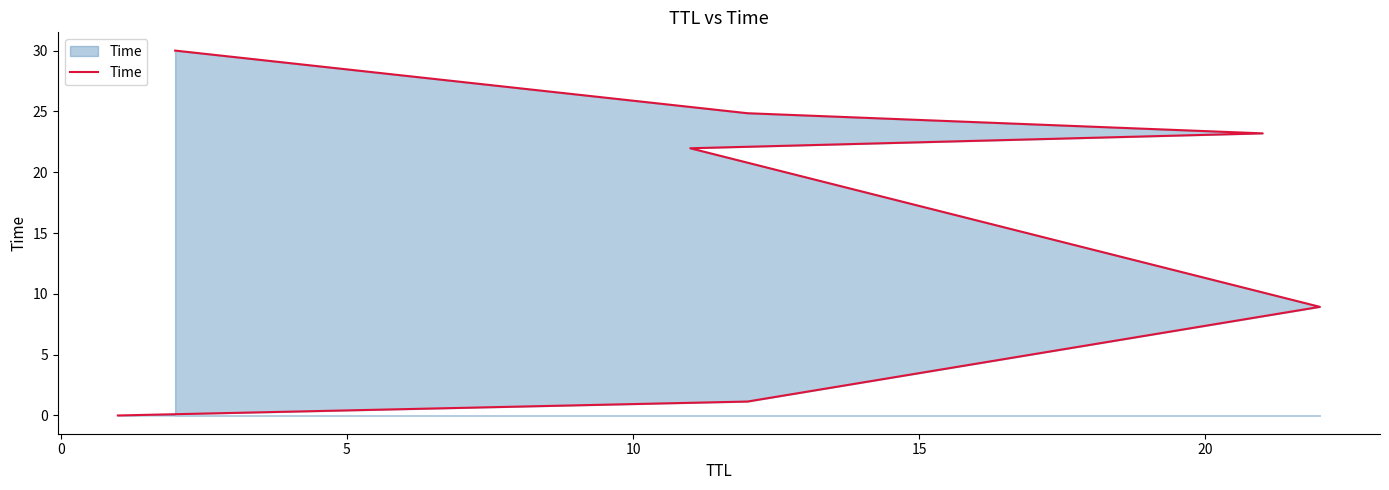

What is the sum of all values?

110.1